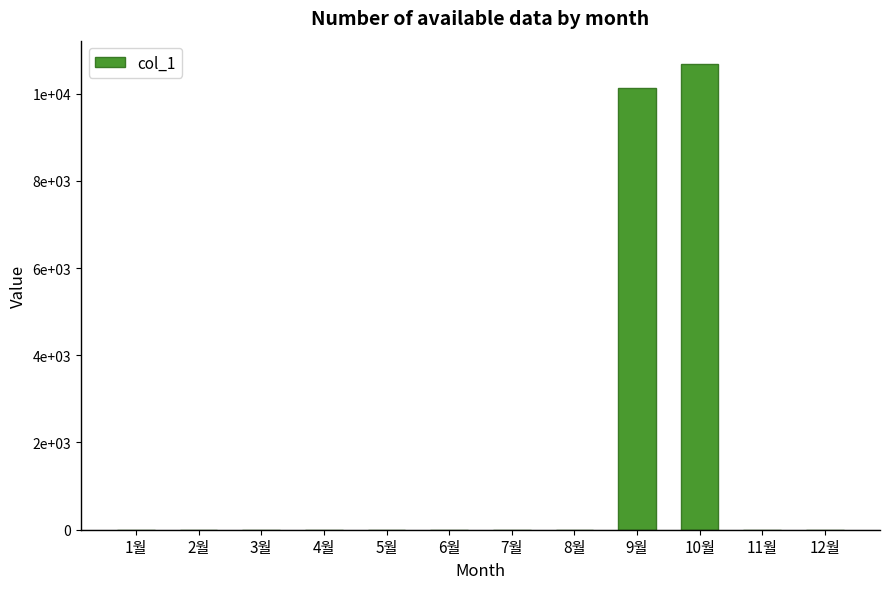

True or false: the data shows 14821 at 10월.

False